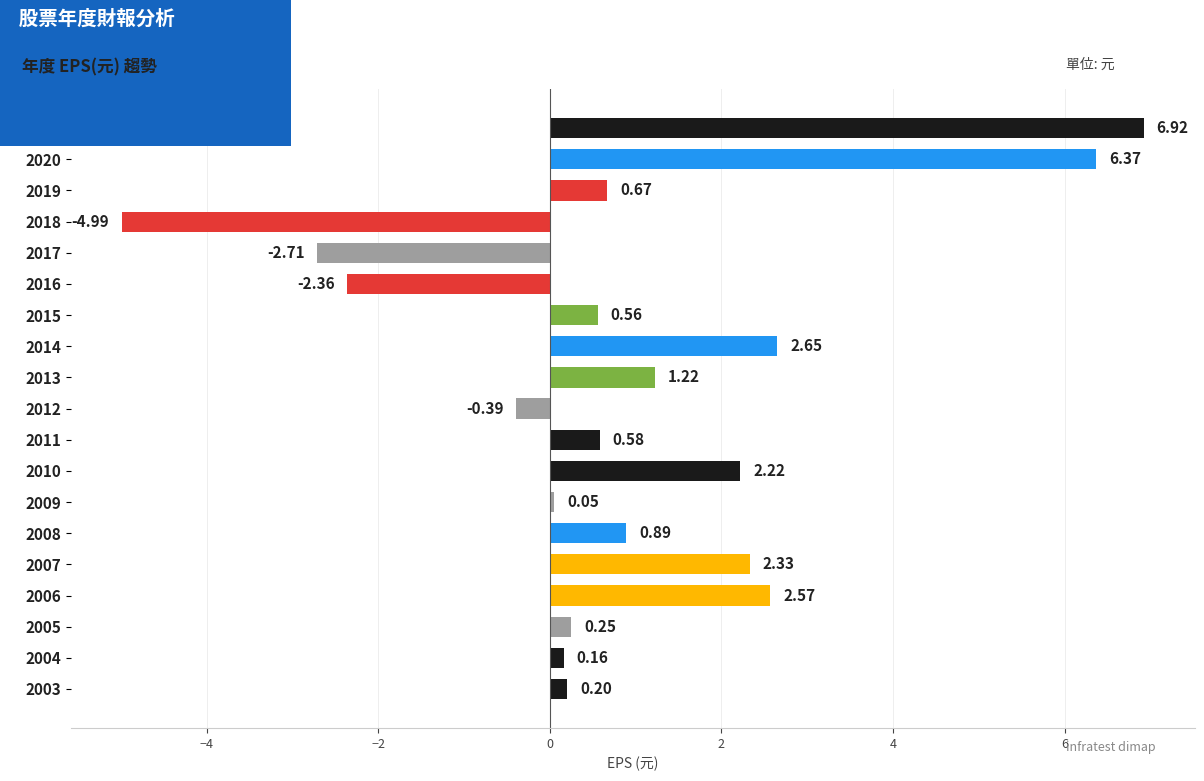

How many values are below zero?

4